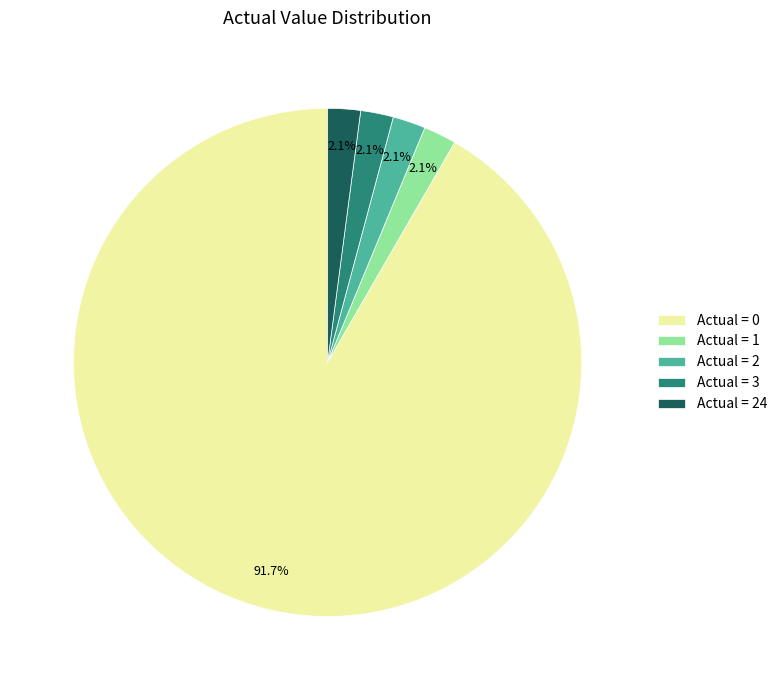

Is the sum of Actual = 24 and Actual = 0 greater than half?

Yes